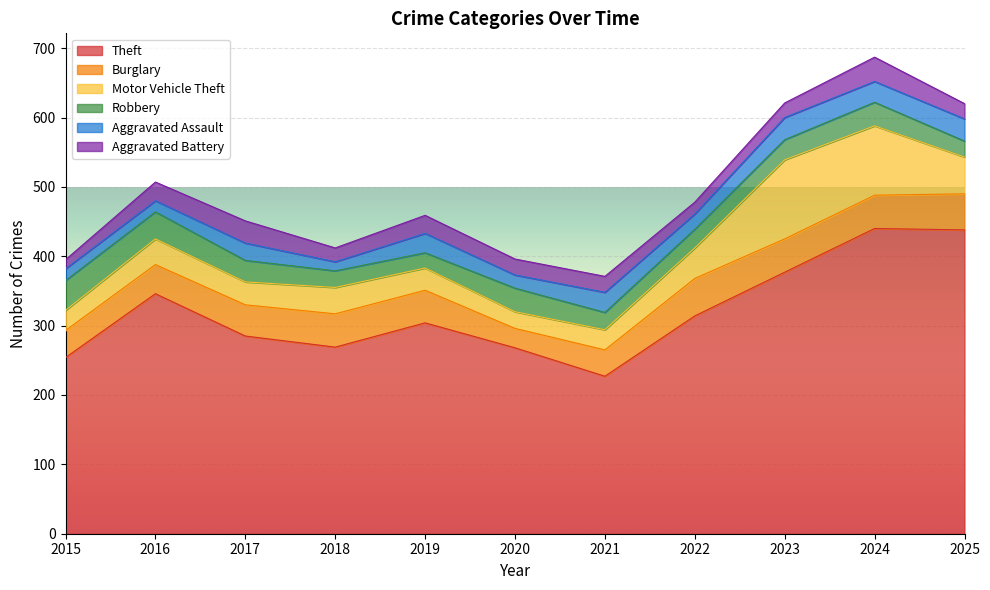

What is the maximum value for Burglary?

54